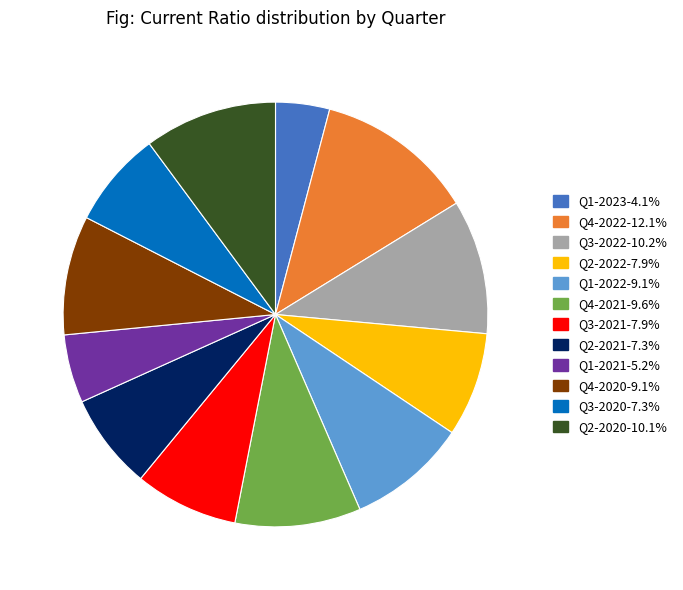

Is Q4-2021 the majority of the pie?

No